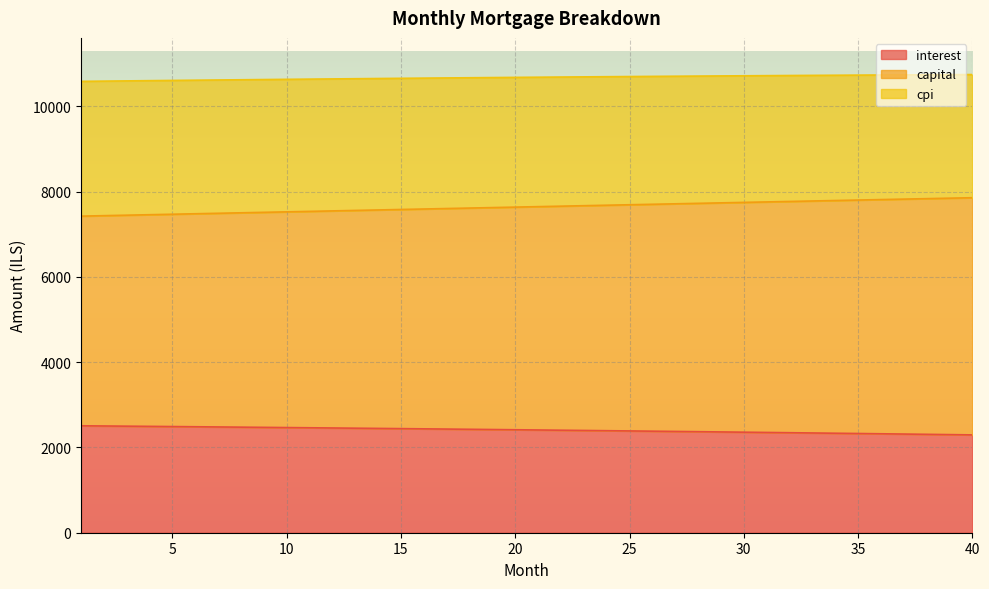

What is the highest value of the interest series?

2507.9